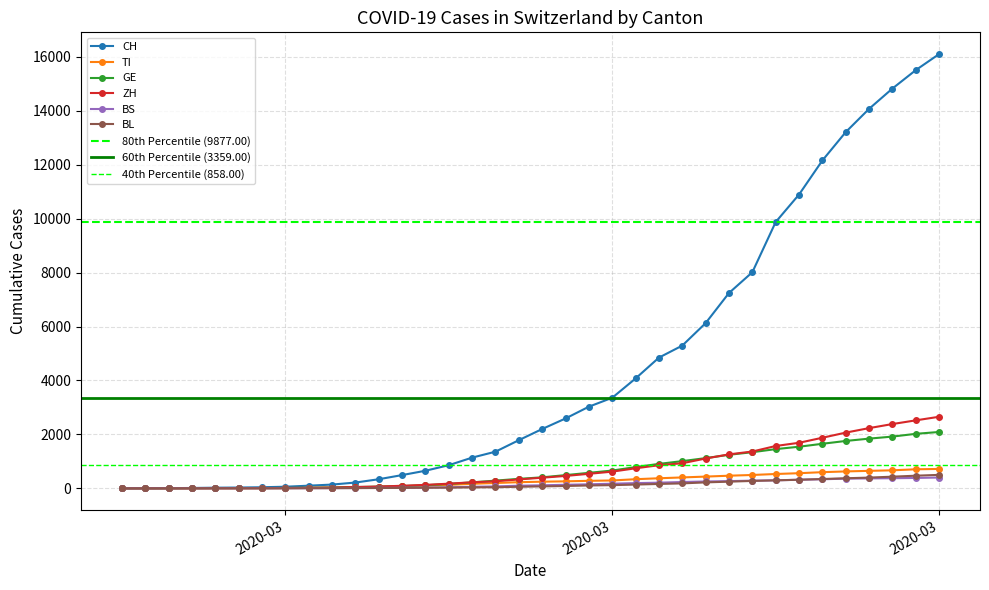

Between 2020-03-25 and 2020-03-28, which series saw the biggest shift?

CH